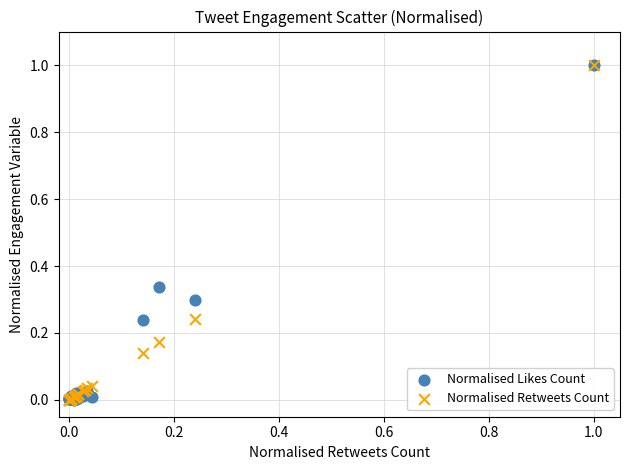

What are all the series names shown in the legend?

Normalised Likes Count, Normalised Retweets Count